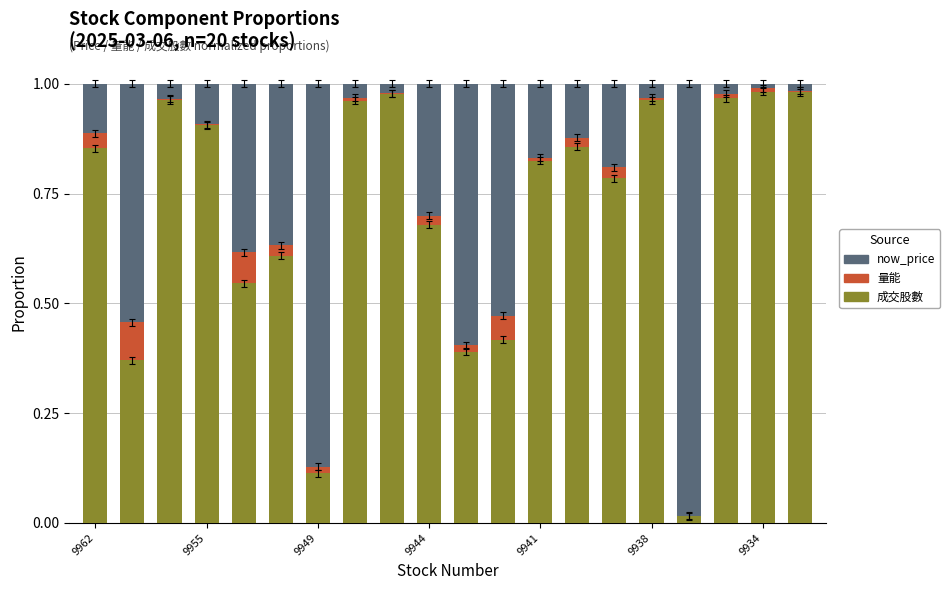

Are the bars horizontal?

No